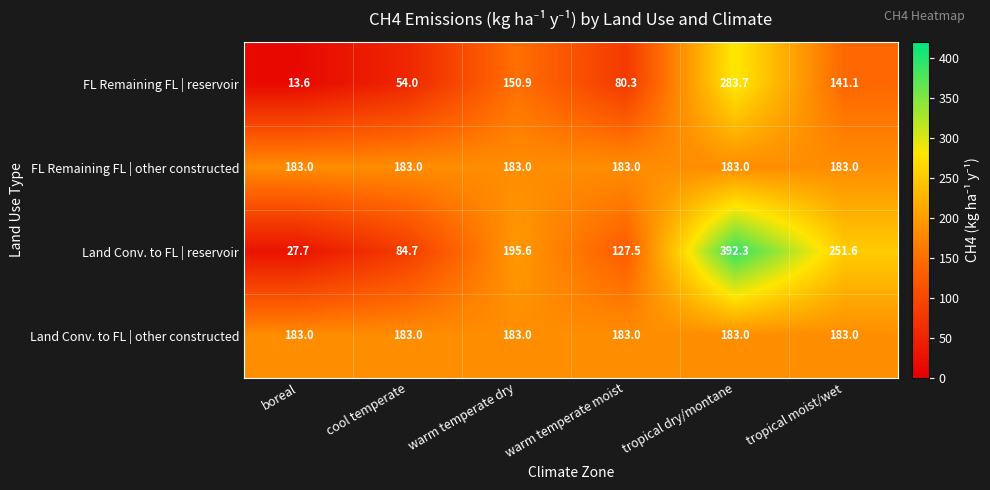

Is the value of FL Remaining FL | reservoir at tropical moist/wet greater than the value of FL Remaining FL | other constructed at warm temperate moist?

No